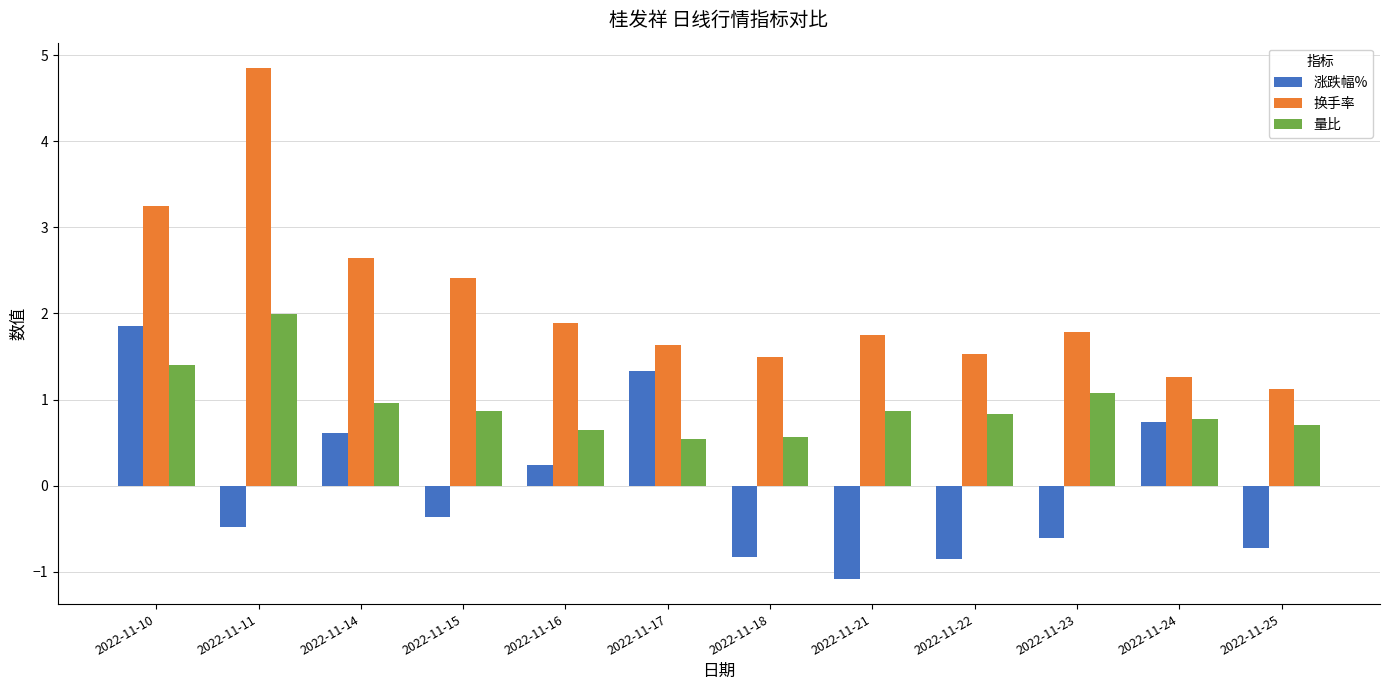

Which series changed the most between 2022-11-22 and 2022-11-23?

换手率